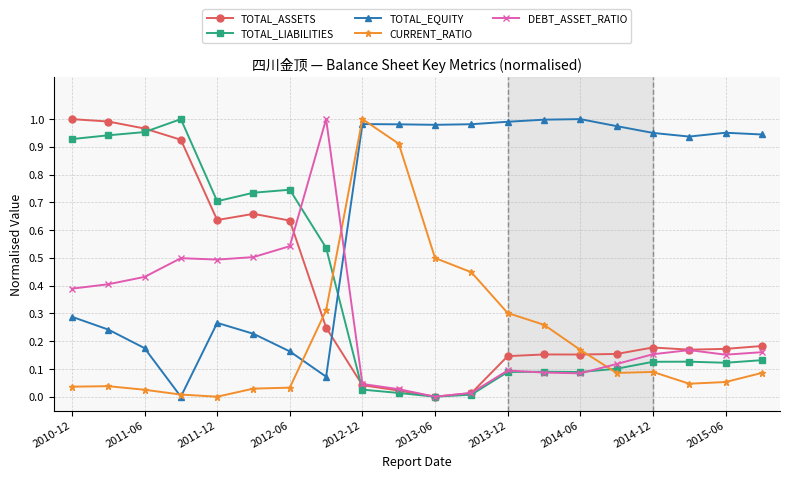

True or false: TOTAL_EQUITY has more than 2 interior local peaks.

True